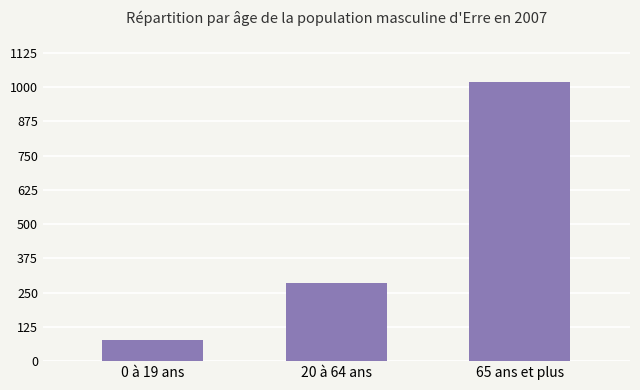

What is the minimum value shown in the chart?

77